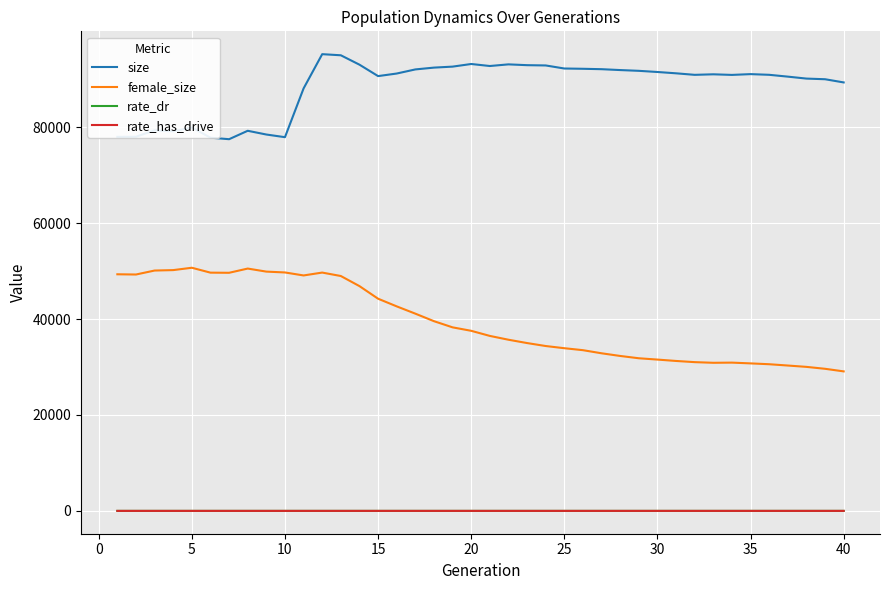

True or false: size and rate_dr cross at least once.

False